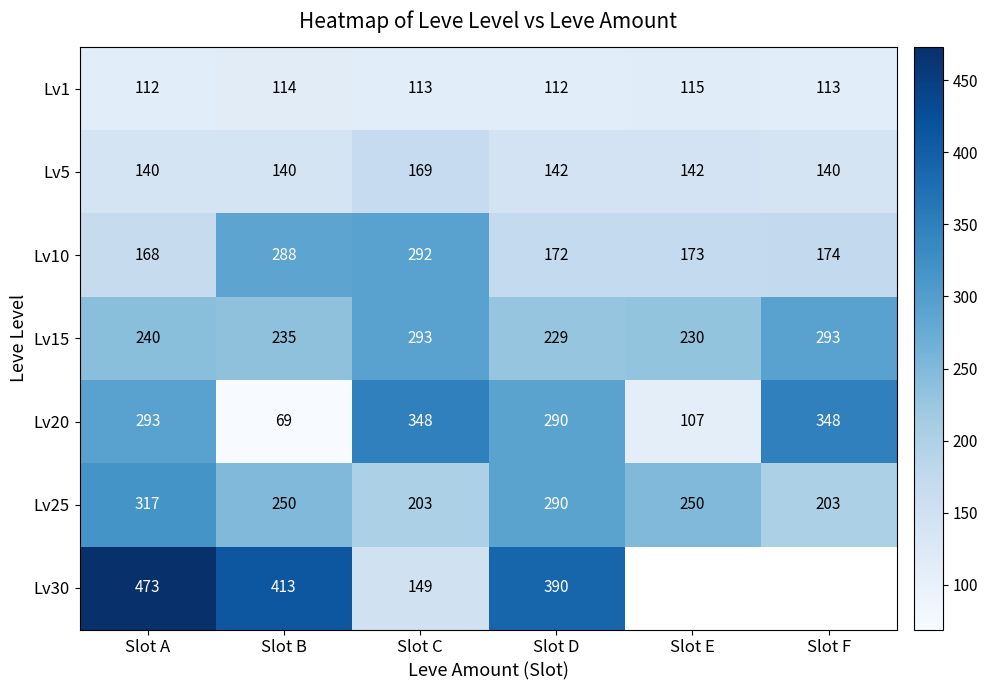

Is the value of Lv20 at Slot E greater than the value of Lv5 at Slot E?

No